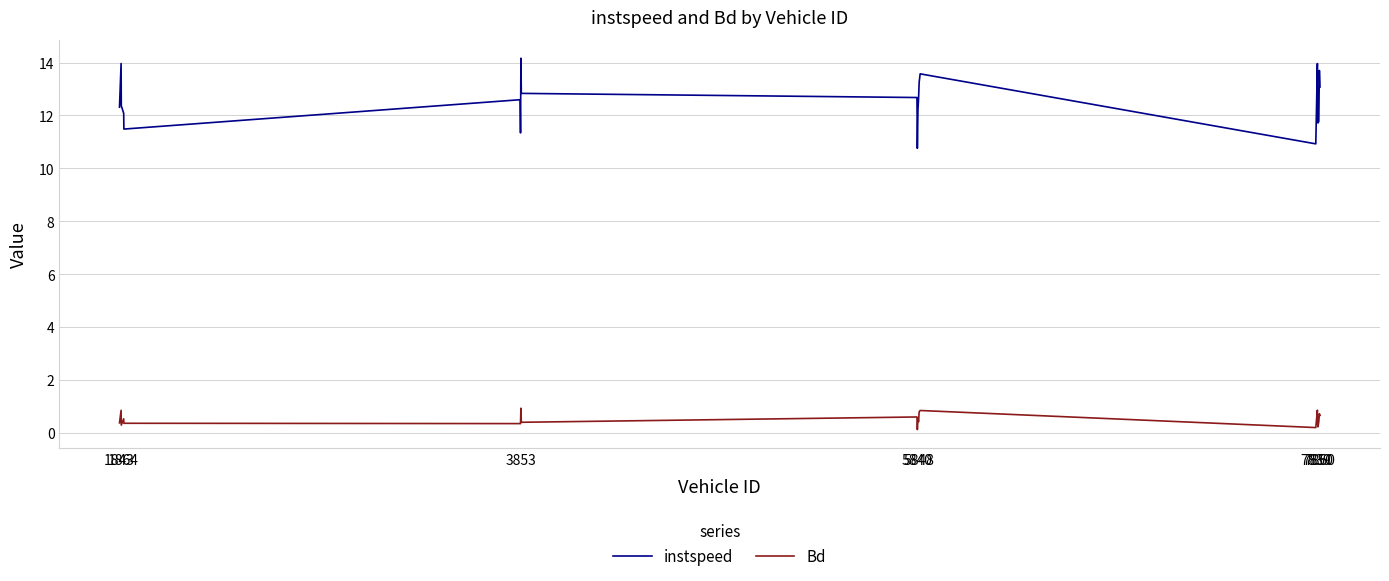

What is the difference between the second highest and minimum values in the instspeed series?

3.2